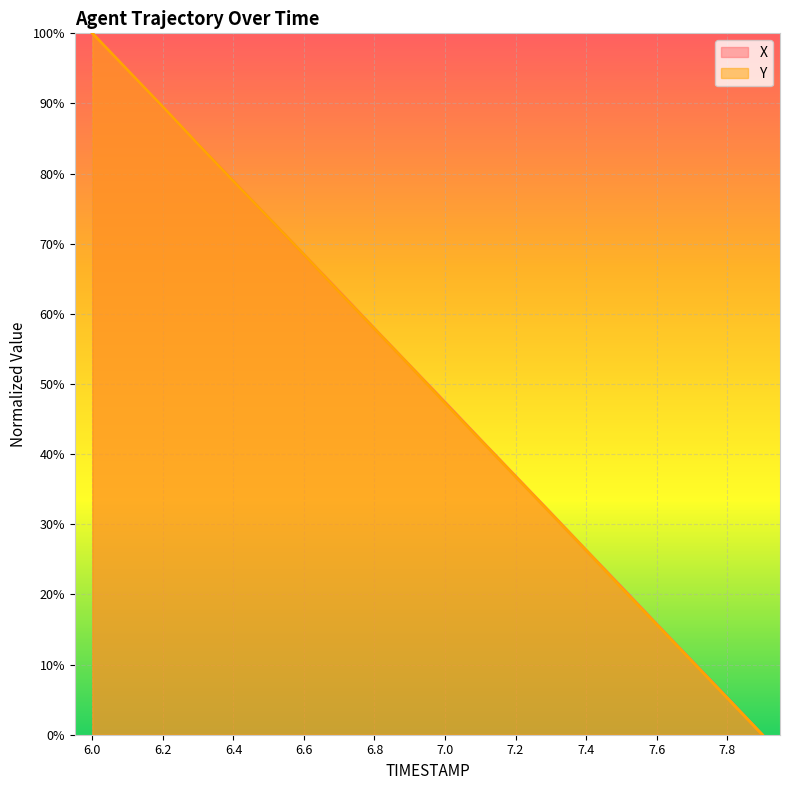

List the series in order of their overall mean, lowest first.

Y, X